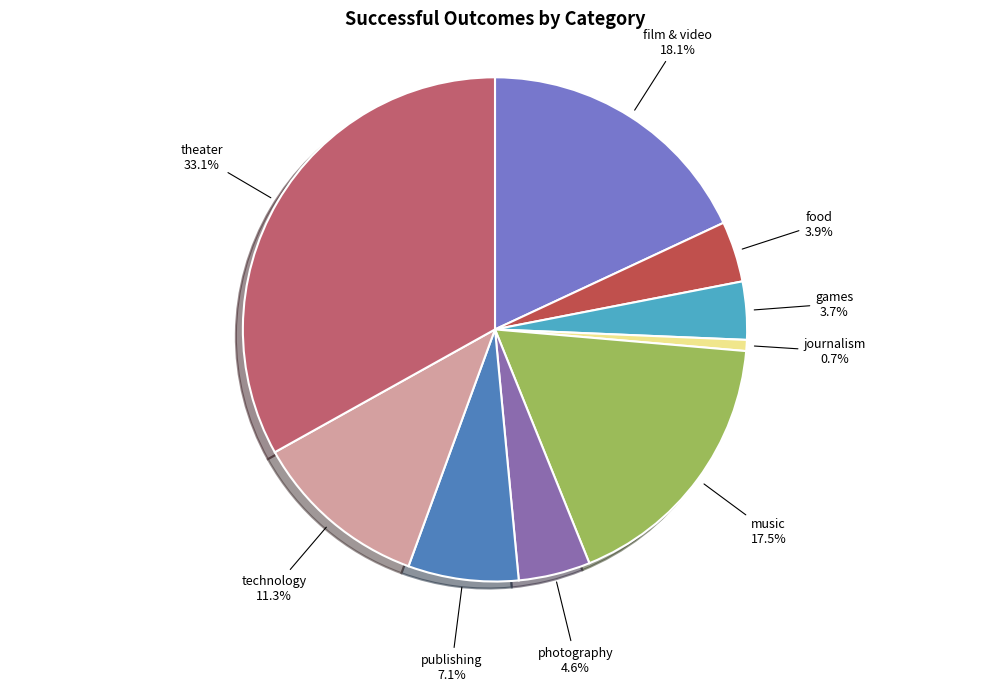

To the nearest percent, what is the difference between the largest and smallest slice percentages?

32%